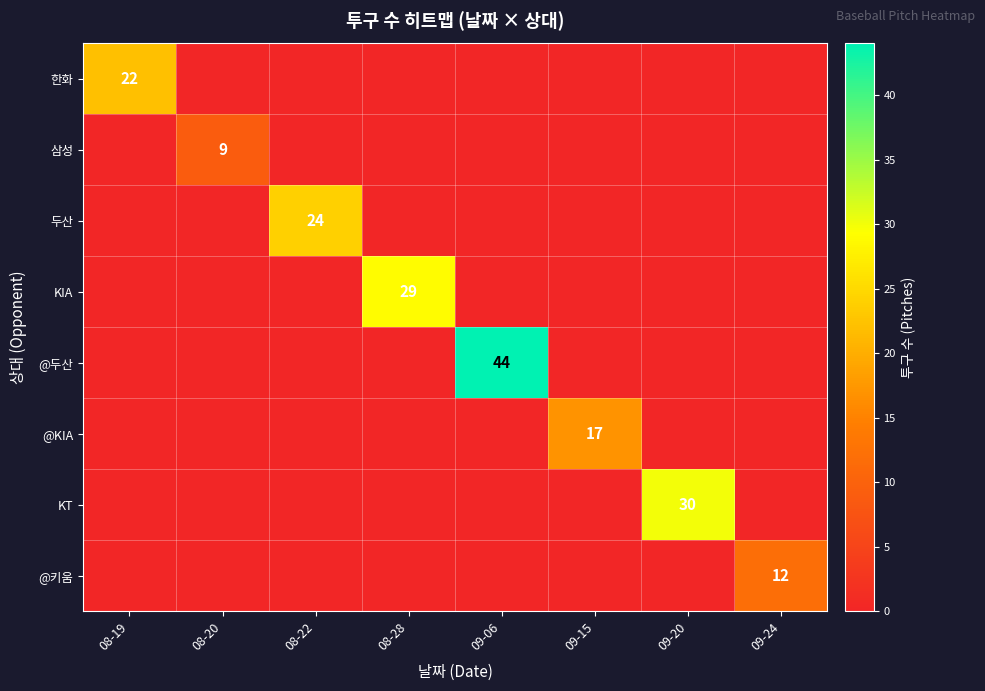

The value of @KIA at 09-15 is 17. True or false?

True